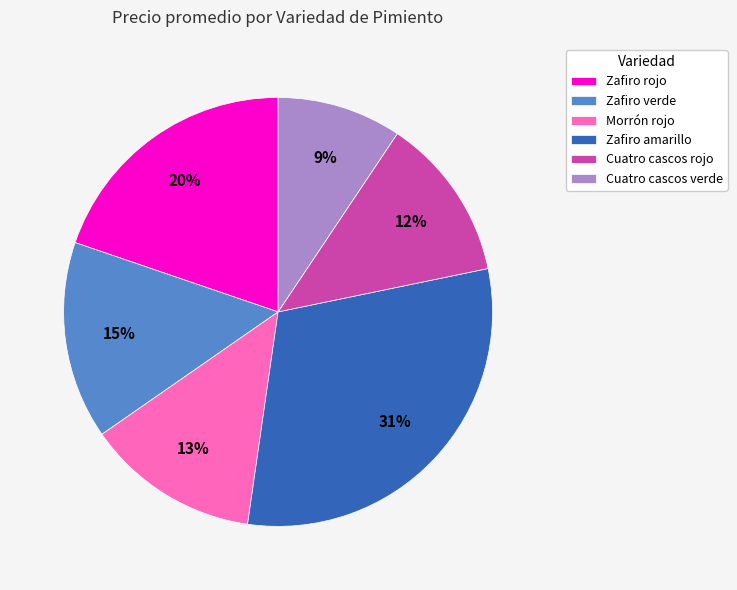

Is the sum of Cuatro cascos rojo and Zafiro rojo greater than half?

No